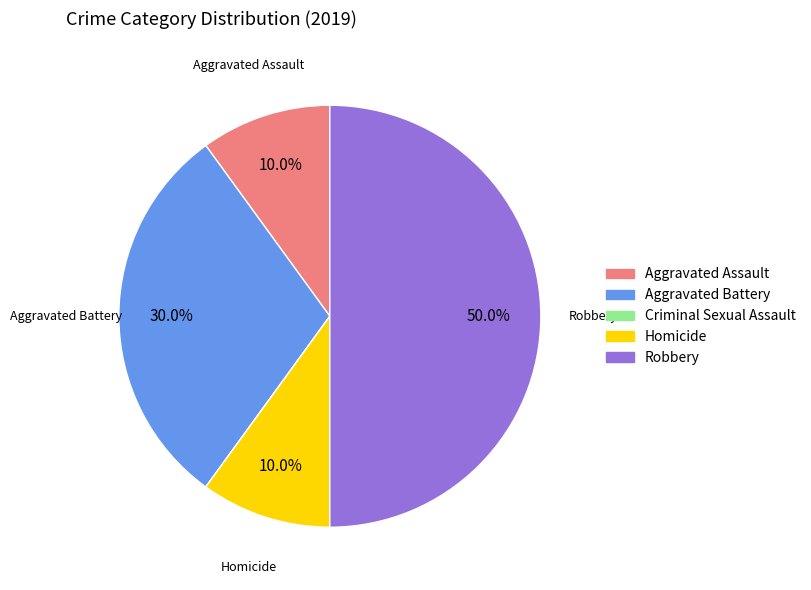

To the nearest percent, what is the average slice percentage?

20%